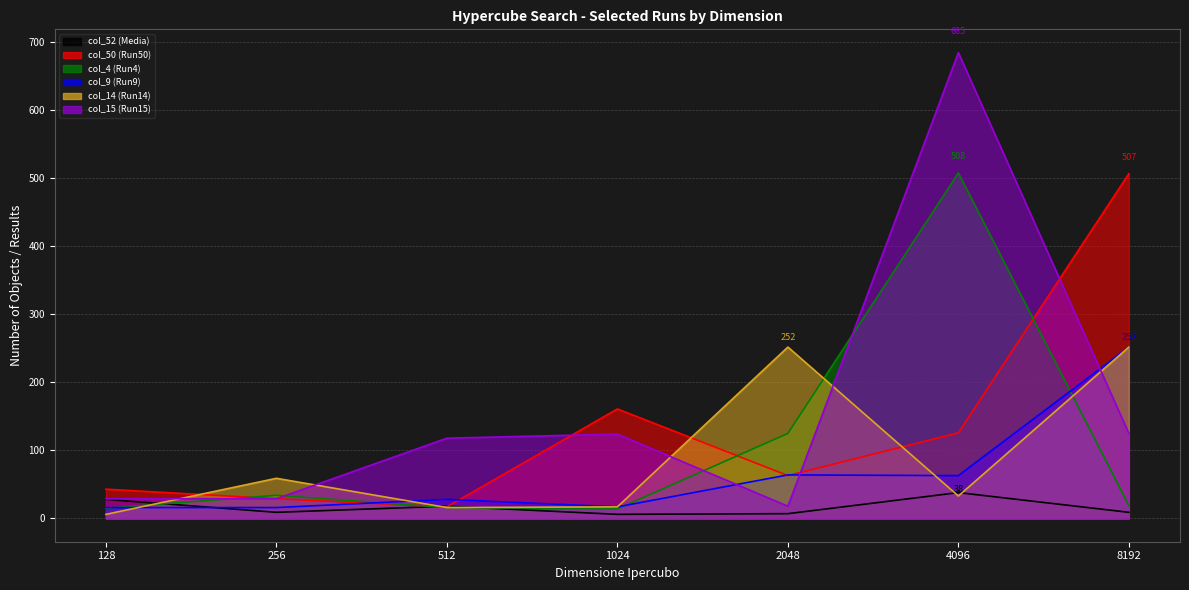

The value of col_52 (Media) at 2048 is 12. True or false?

False